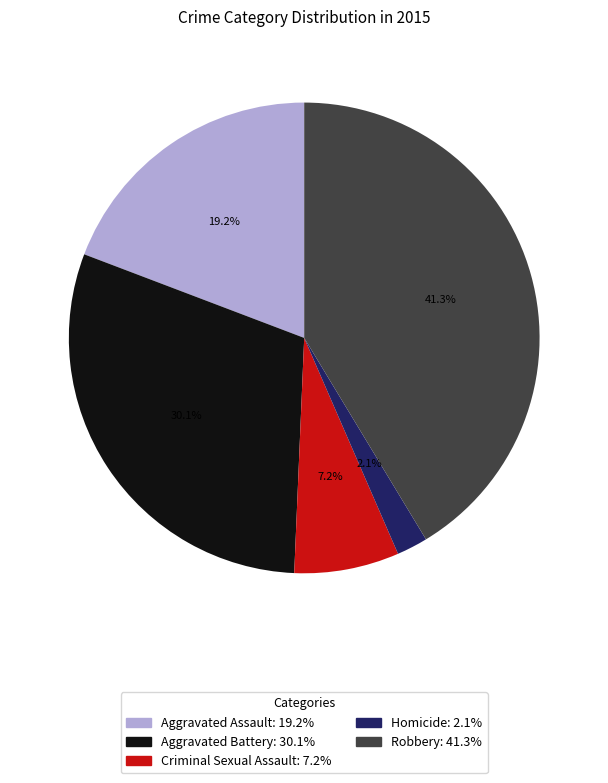

How many slices are in this pie chart?

5